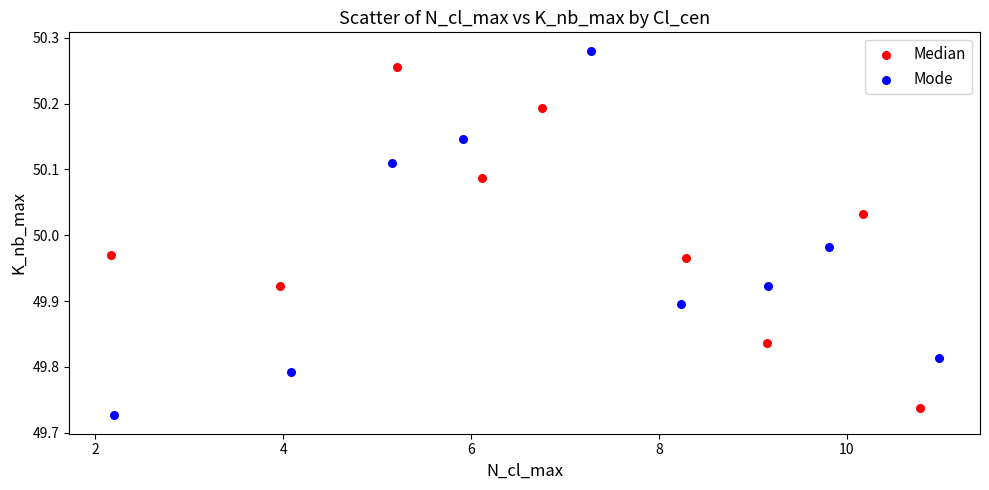

Which series reaches the minimum Y coordinate?

Mode